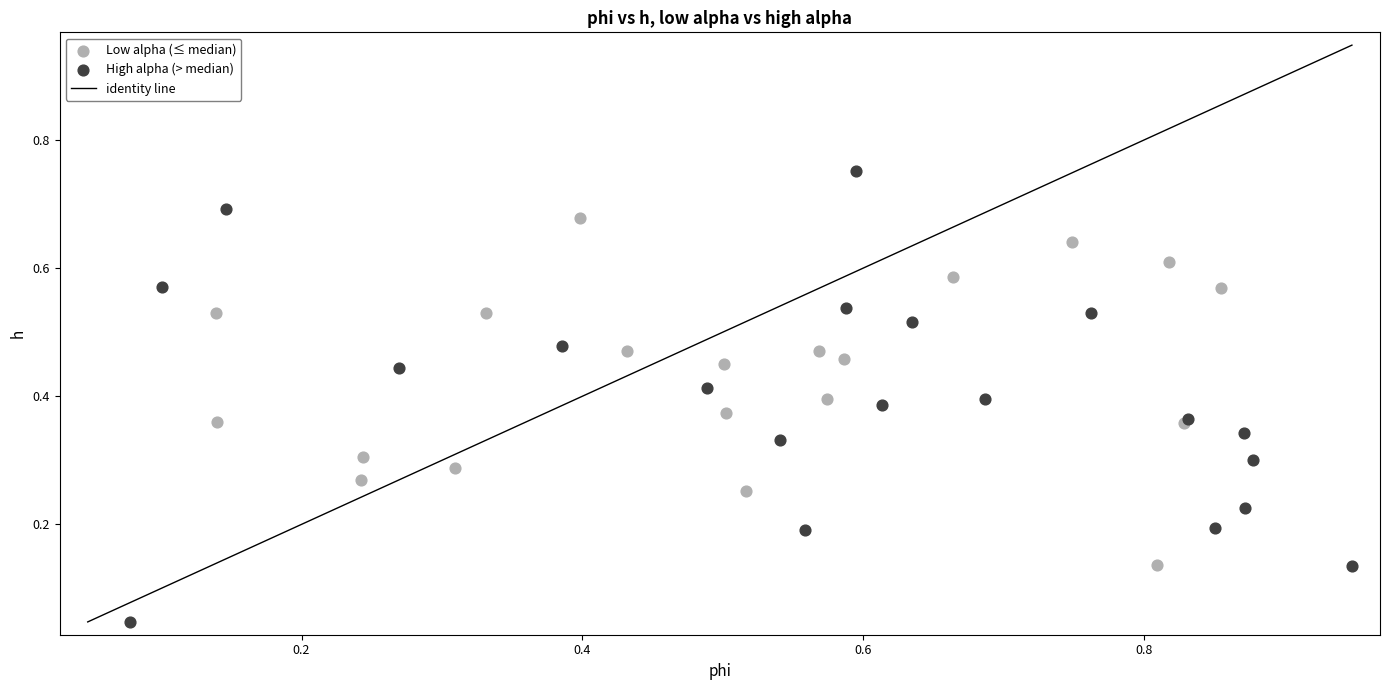

Which series reaches the minimum Y coordinate?

High alpha (> median)